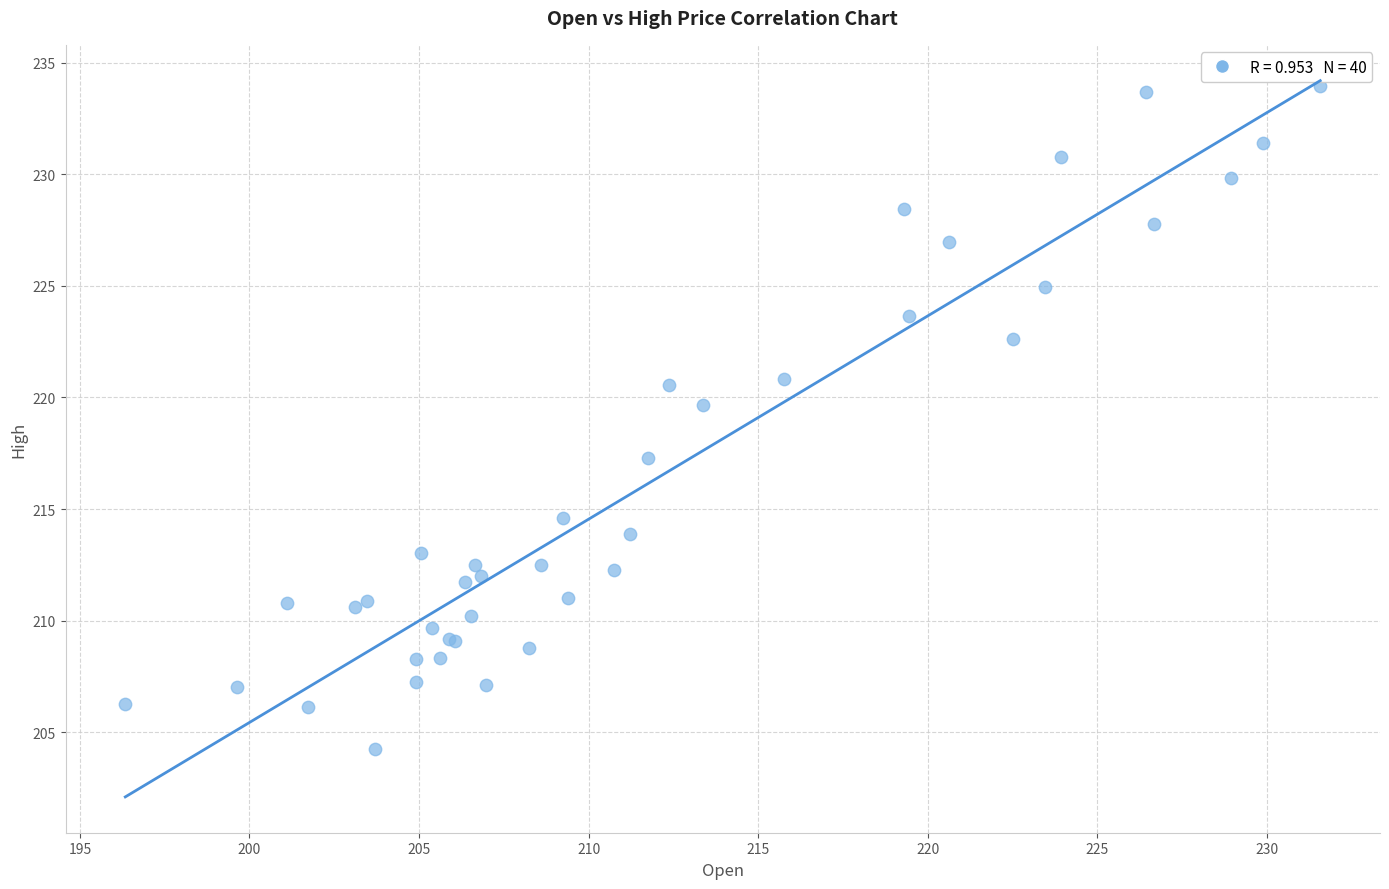

What Y value in the scatter plot is closest to 219?

219.7